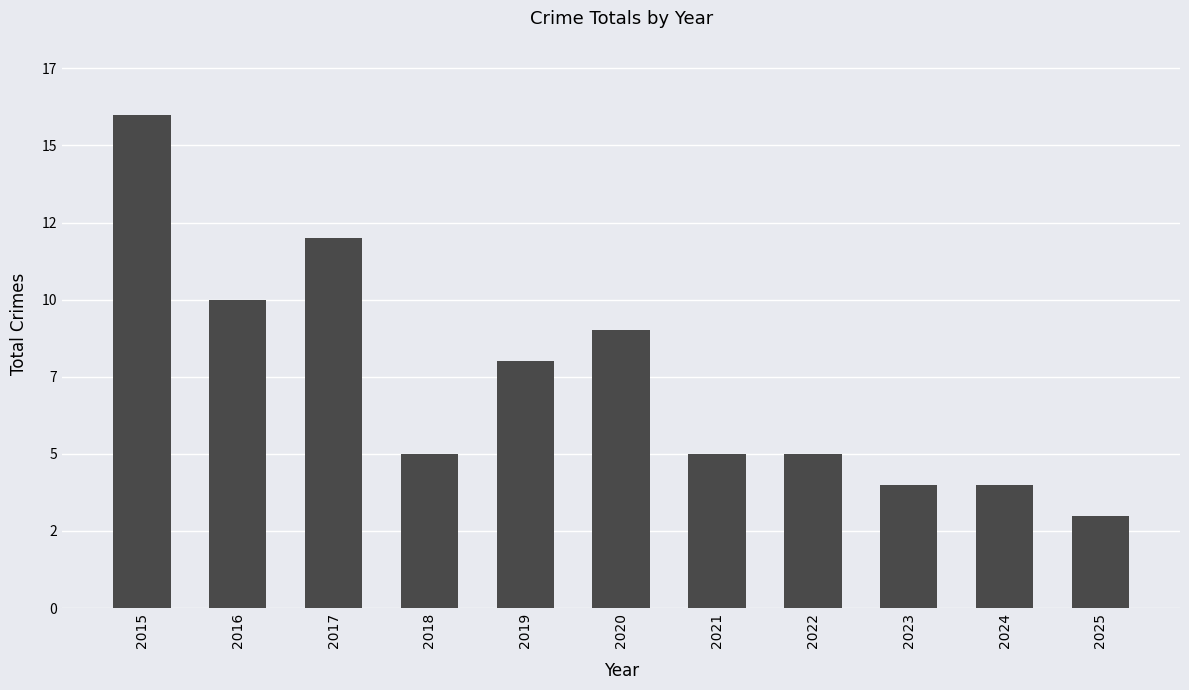

Reading left to right, list all the values displayed in this chart.

16	10	12	5	8	9	5	5	4	4	3